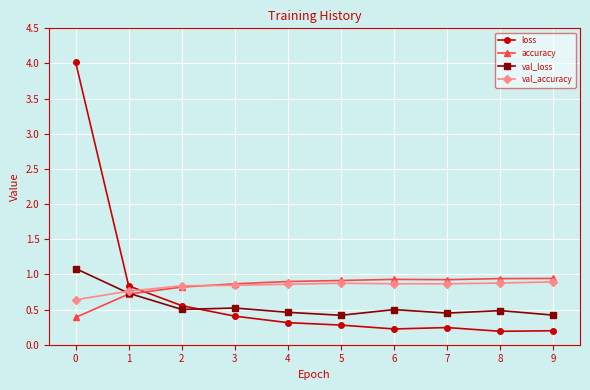

What is the maximum value shown in the chart?

4.0